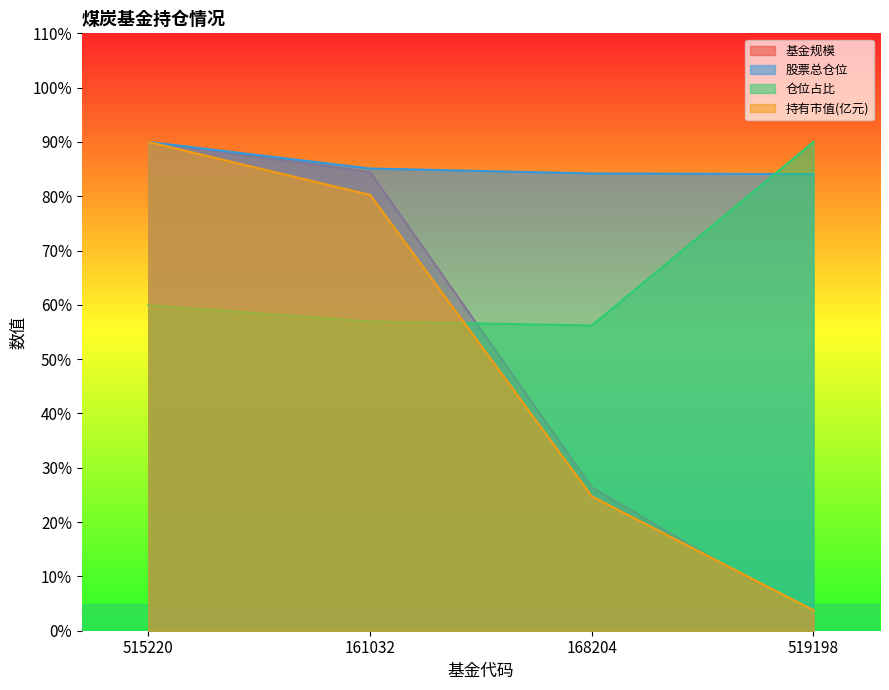

Is the value of 股票总仓位 at 515220 greater than the value of 基金规模 at 168204?

Yes